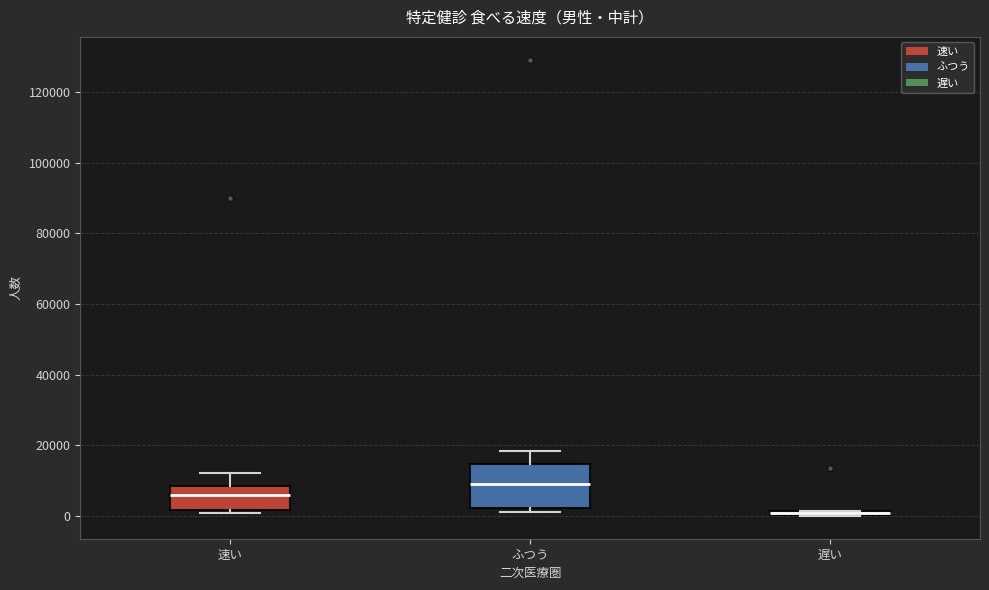

Which box is the tallest, from its lower edge to its upper edge?

ふつう